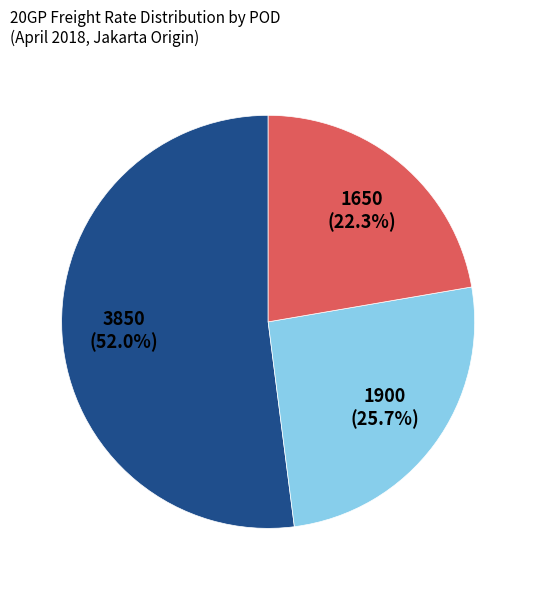

Does any single category account for the majority?

Yes